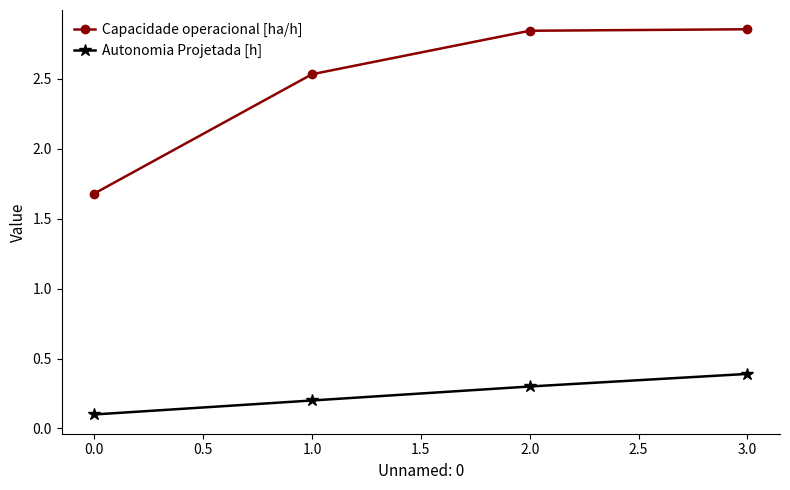

True or false: Autonomia Projetada [h] and Capacidade operacional [ha/h] cross at least once.

False